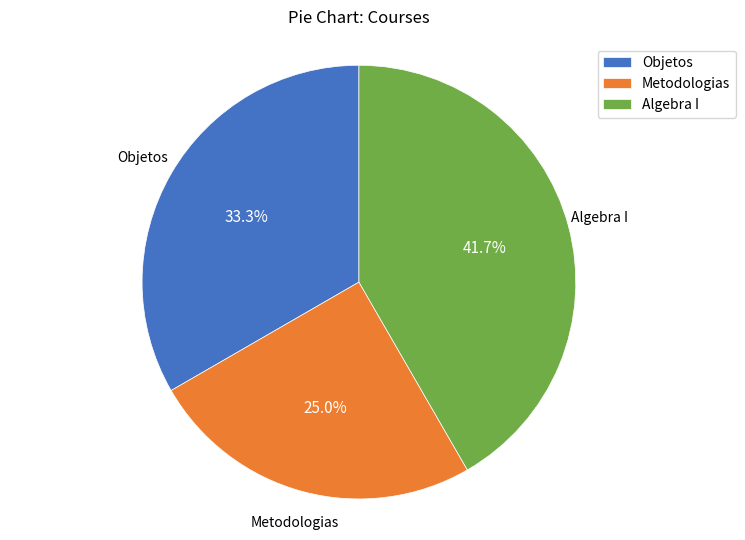

To the nearest percent, what portion does Metodologias represent?

25%